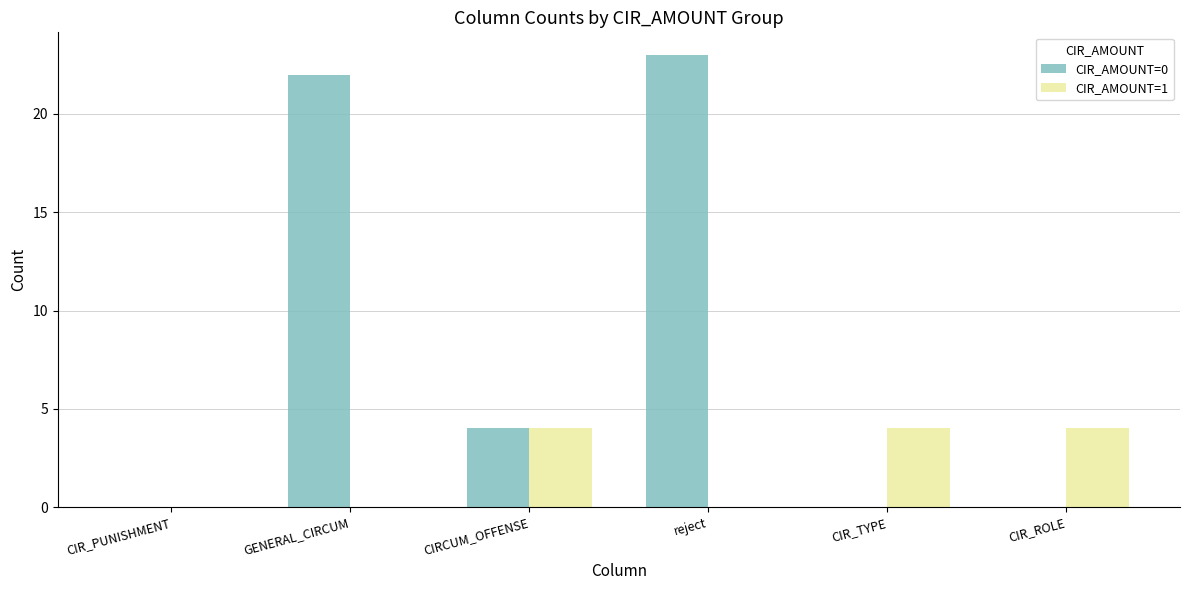

What is the total value across all series at CIRCUM_OFFENSE?

8